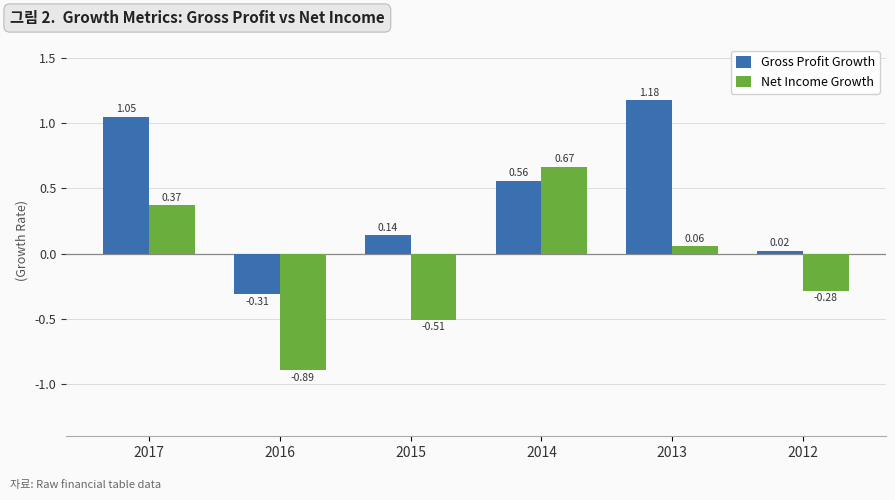

Rank the series by their average value, from highest to lowest.

Gross Profit Growth, Net Income Growth